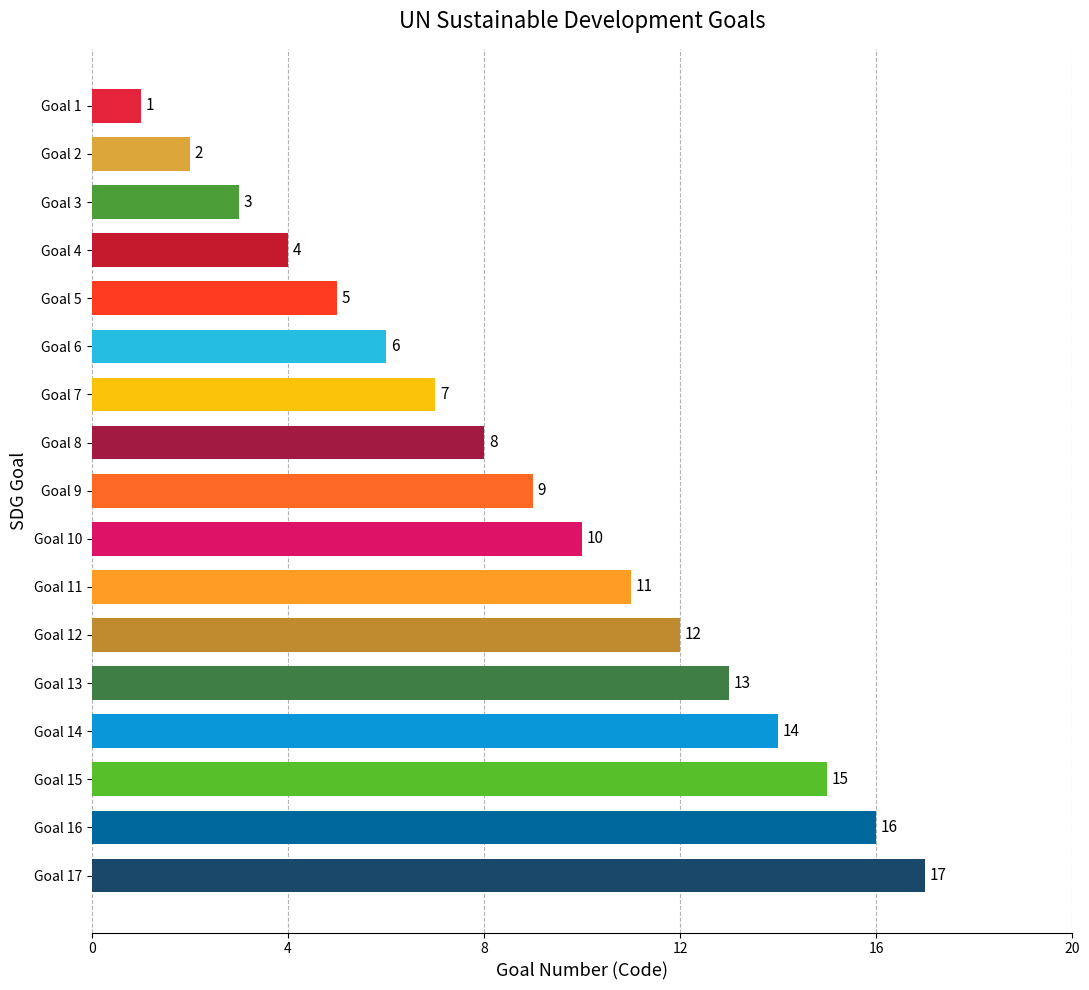

Which label corresponds to the smallest value in the chart?

Goal 1